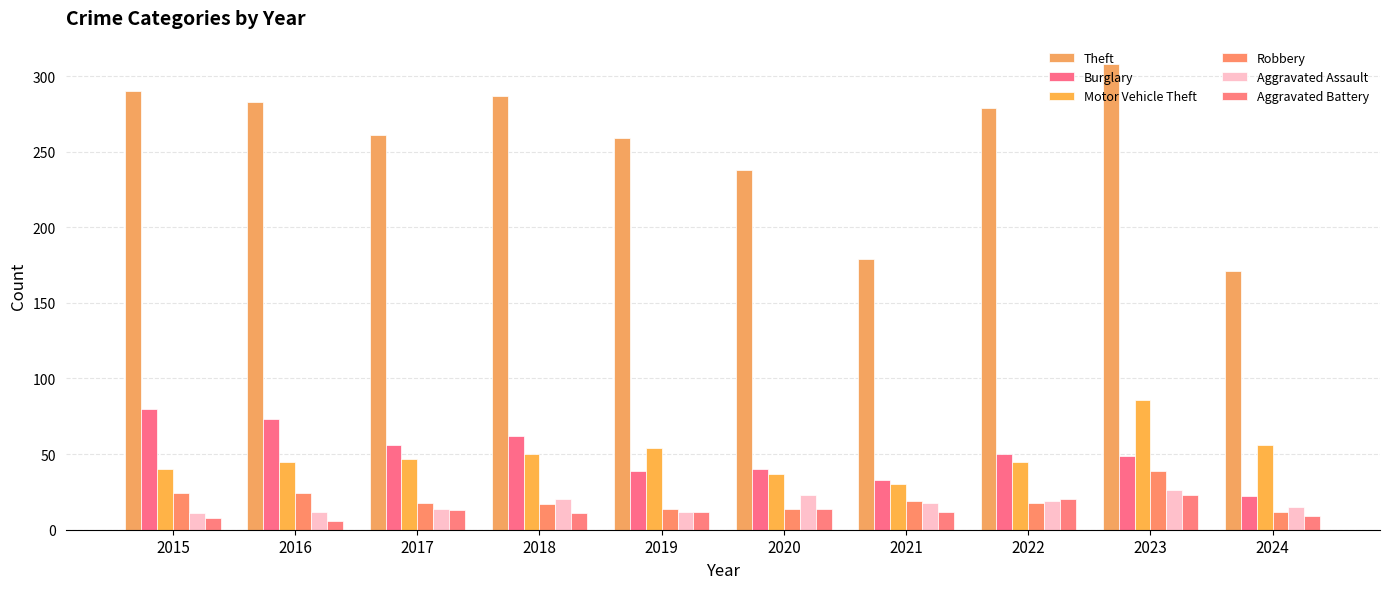

What is the total value across all series at 2018?

447